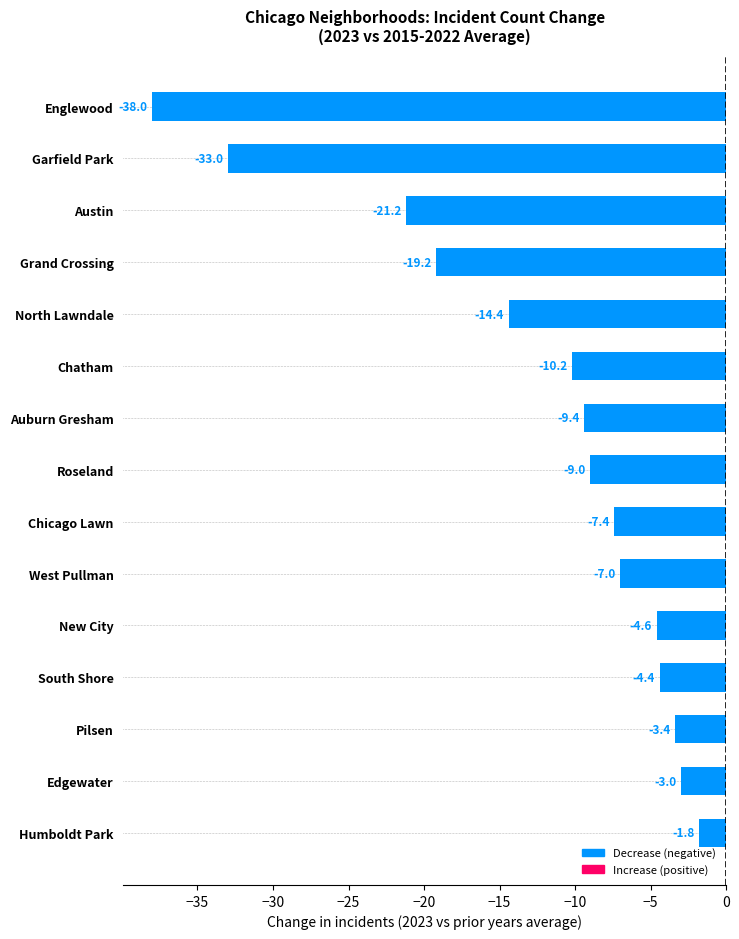

Reading bottom to top, transcribe all the data shown in this chart.

Humboldt Park=-1.8	Edgewater=-3.0	Pilsen=-3.4	South Shore=-4.4	New City=-4.6	West Pullman=-7.0	Chicago Lawn=-7.4	Roseland=-9.0	Auburn Gresham=-9.4	Chatham=-10.2	North Lawndale=-14.4	Grand Crossing=-19.2	Austin=-21.2	Garfield Park=-33.0	Englewood=-38.0